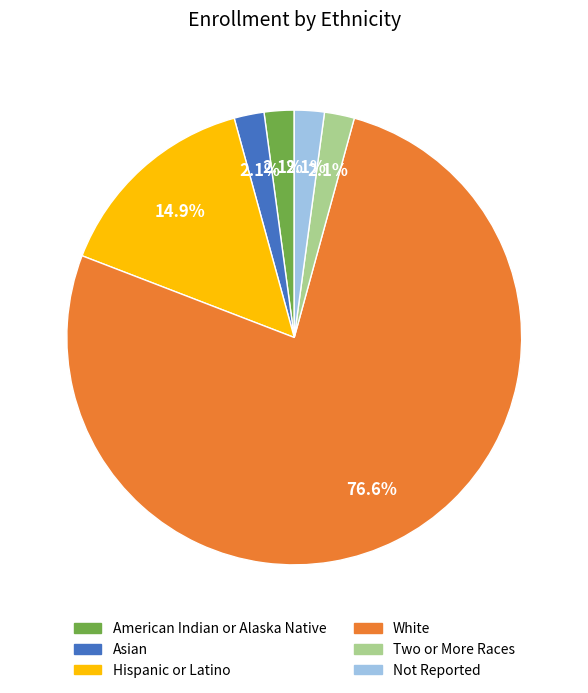

Between White and Hispanic or Latino, which is larger?

White